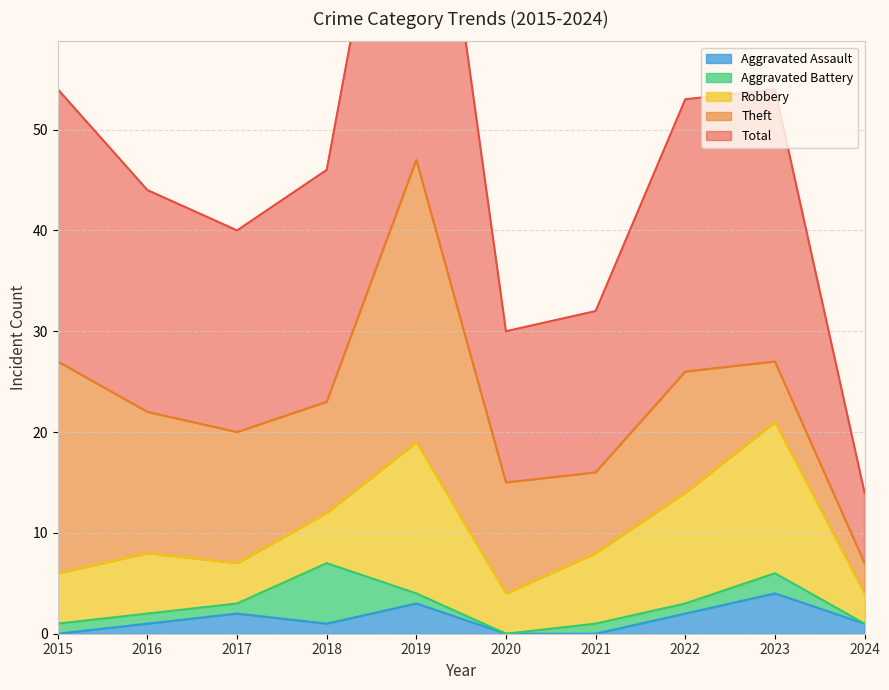

Reading right to left, list all the values displayed in this chart.

Aggravated Assault: 1	4	2	0	0	3	1	2	1	0
Aggravated Battery: 0	2	1	1	0	1	6	1	1	1
Robbery: 3	15	11	7	4	15	5	4	6	5
Theft: 3	6	12	8	11	28	11	13	14	21
Total: 7	27	27	16	15	47	23	20	22	27